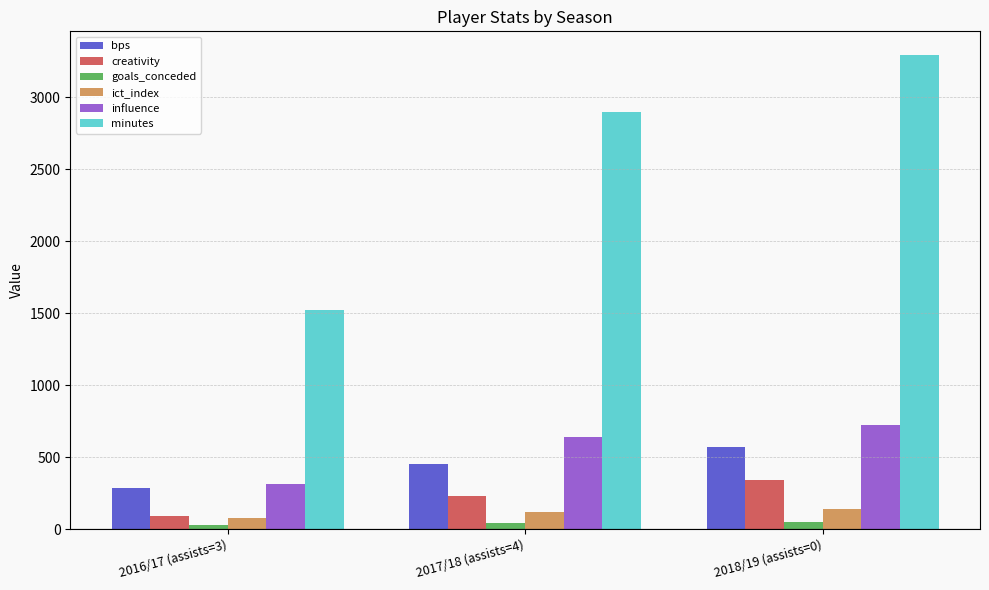

Which series changed the most between 2016/17 (assists=3) and 2017/18 (assists=4)?

minutes